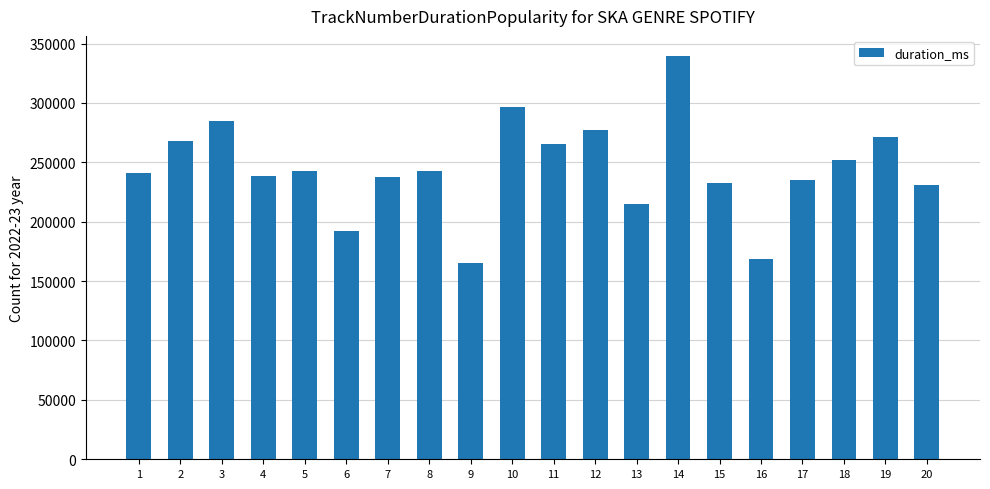

Is it true that the value at 11 is 420862?

False